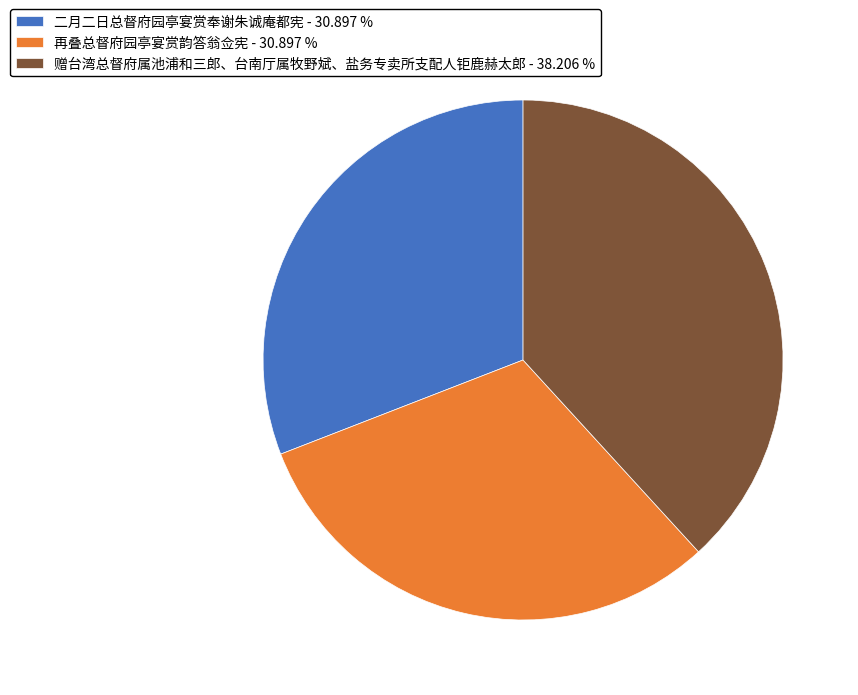

Is it true that 赠台湾总督府属池浦和三郎、台南厅属牧野斌、盐务专卖所支配人钜鹿赫太郎 is 38% of the pie?

True